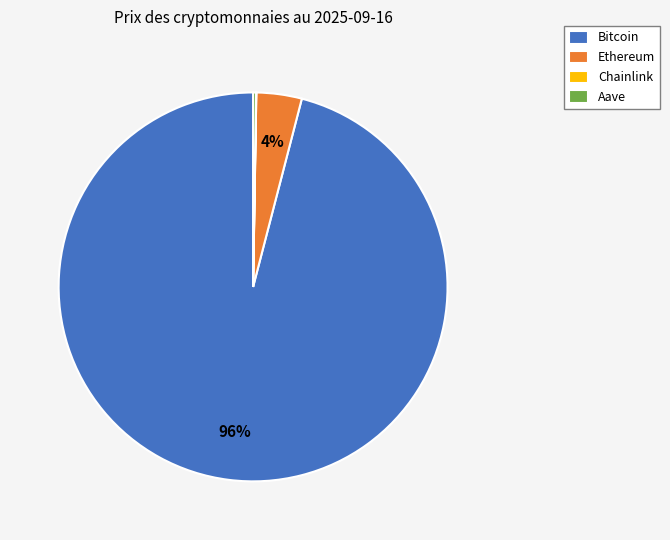

What is the largest slice in the pie chart?

Bitcoin